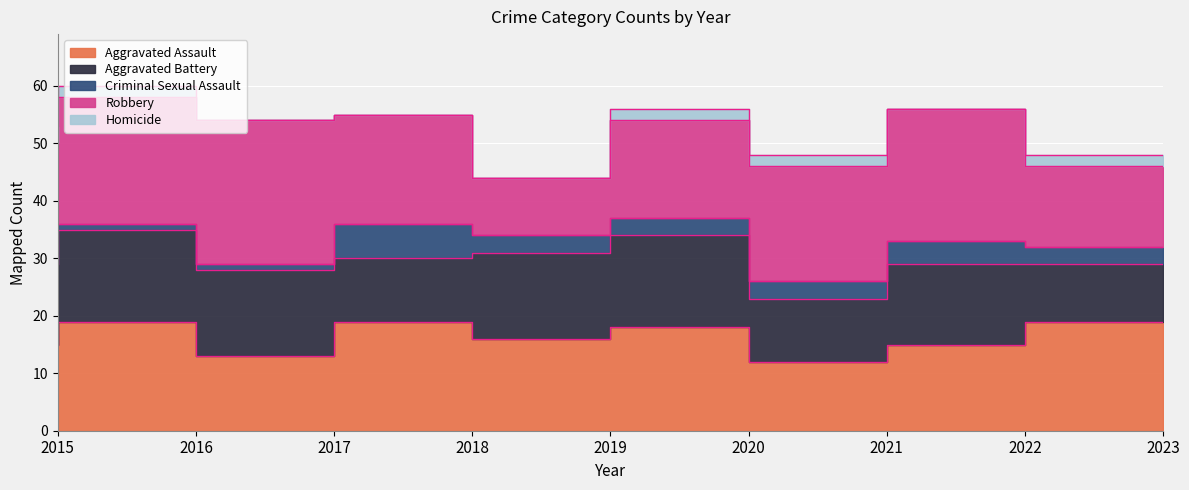

How many intersections are there between Aggravated Assault and Aggravated Battery?

2